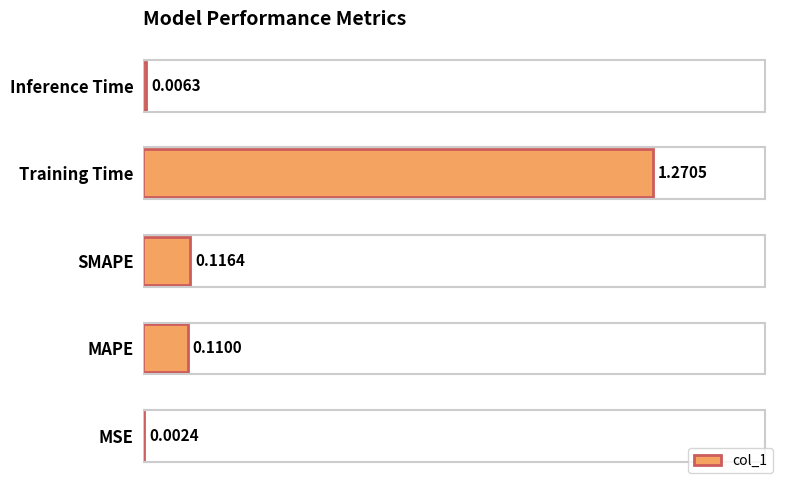

Which category has the highest value across all series?

Training Time